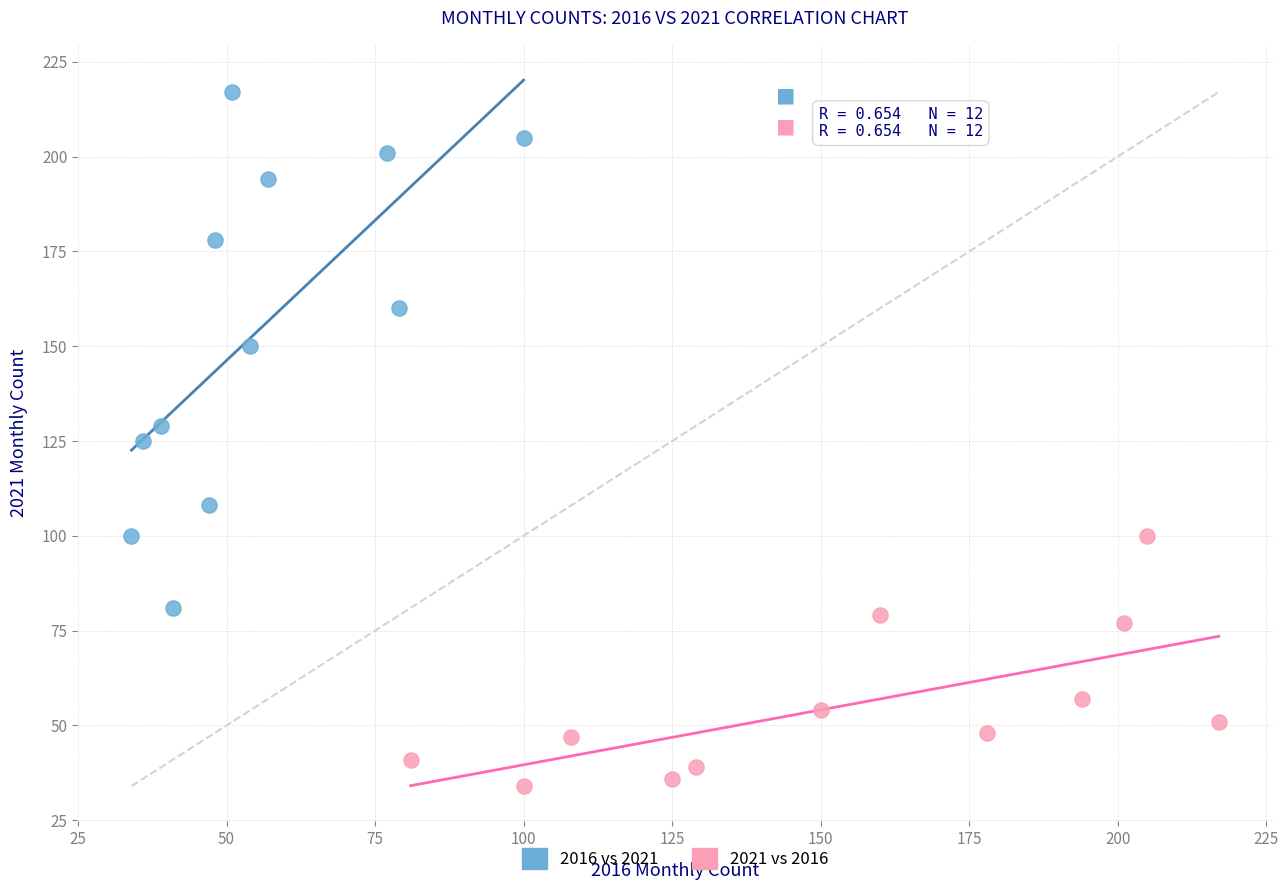

Which series has the largest Y range (max minus min)?

2016 vs 2021